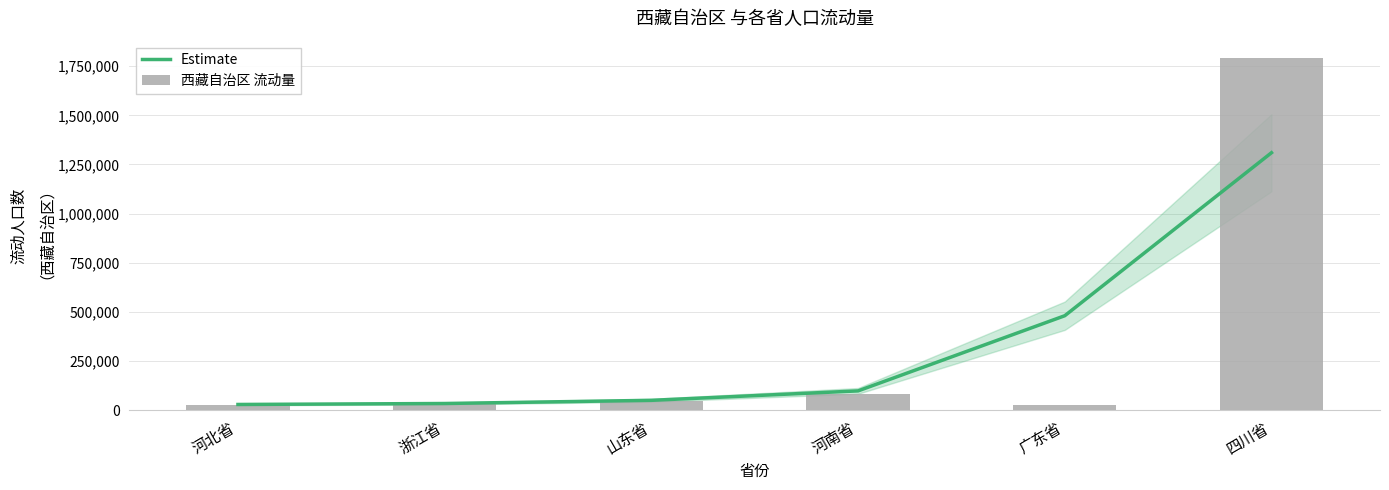

Reading left to right, what are all the values shown in this chart?

Estimate: 河北省=28791	浙江省=33703	山东省=49861	河南省=97846	广东省=480360	四川省=1309745
西藏自治区 流动量: 河北省=28086	浙江省=29321	山东省=44753	河南省=82716	广东省=25000	四川省=1790432